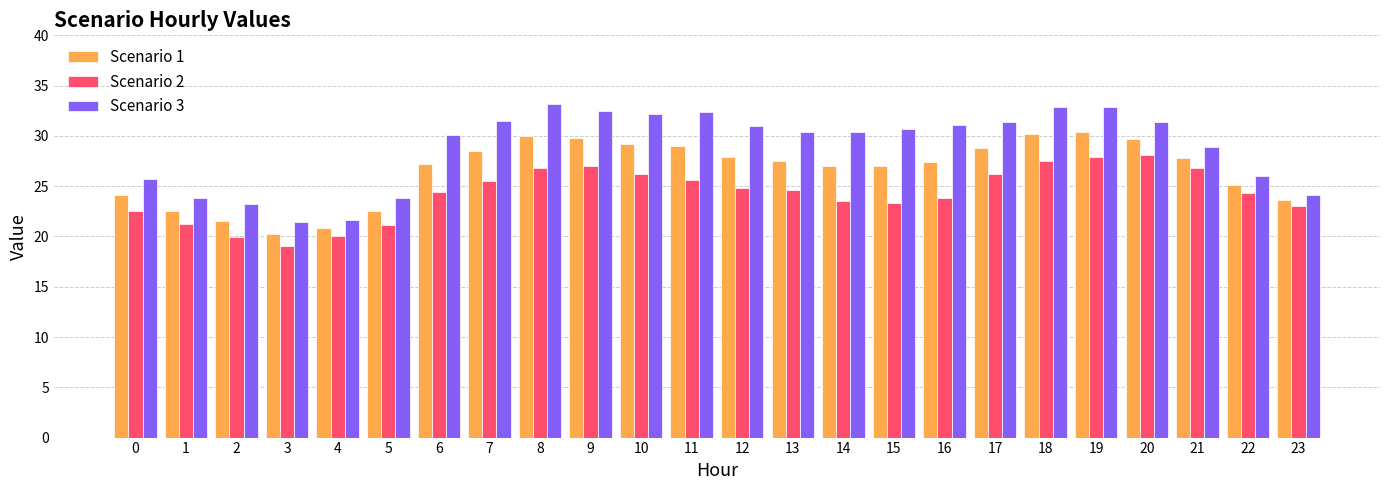

What is the difference between the second highest and second lowest values in the Scenario 2 series?

8.0